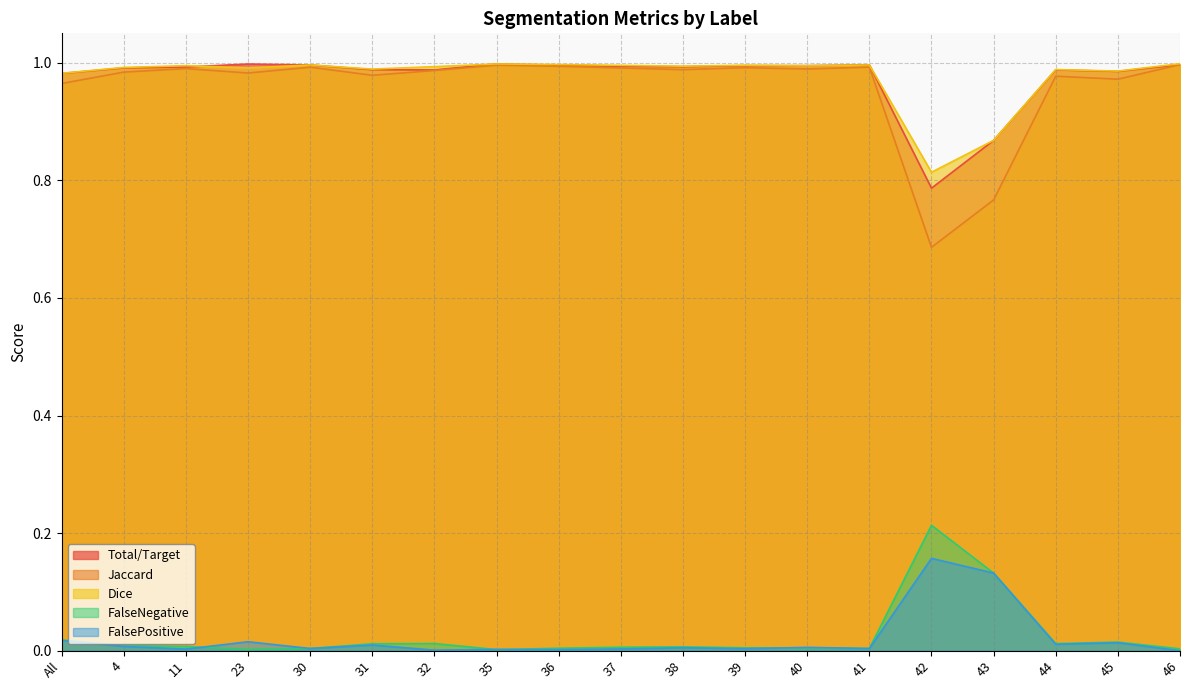

Is it true that FalseNegative equals 0.0 at 40?

True